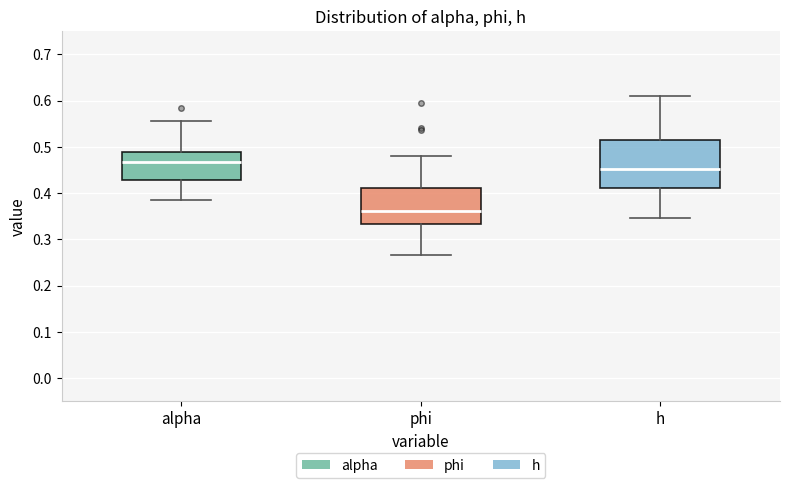

Which box's median line is the highest?

alpha